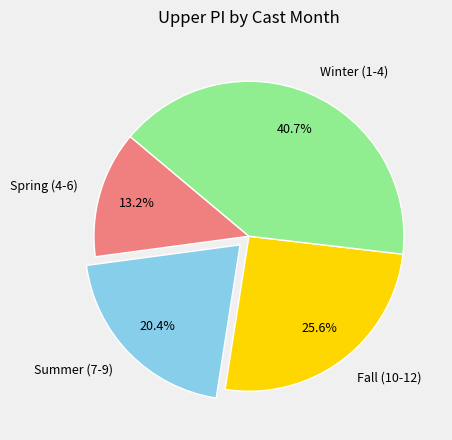

What portion of the pie excludes Fall (10-12)?

74.4%